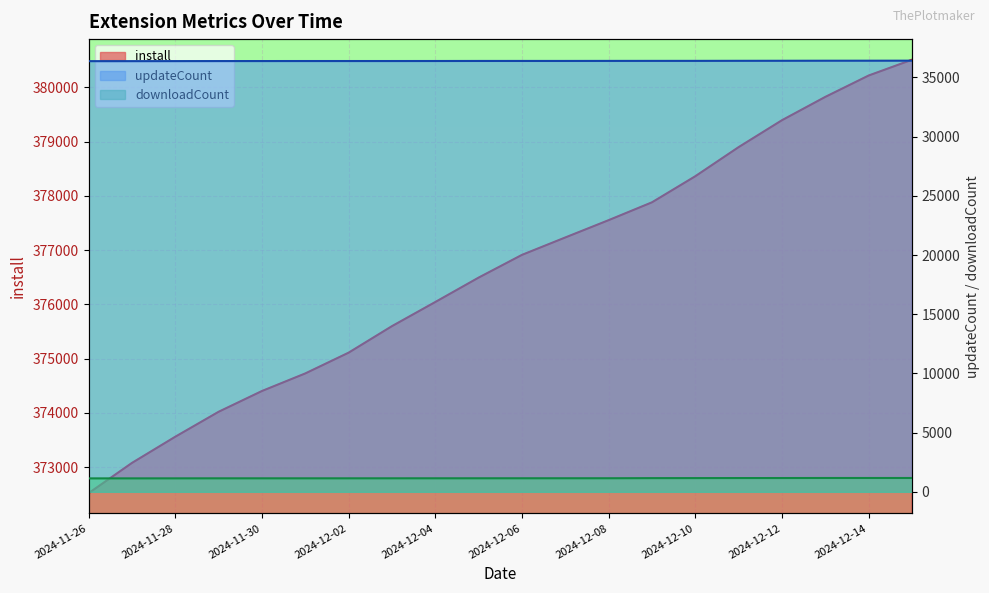

Rank the series by their maximum value, from lowest to highest.

downloadCount, updateCount, install